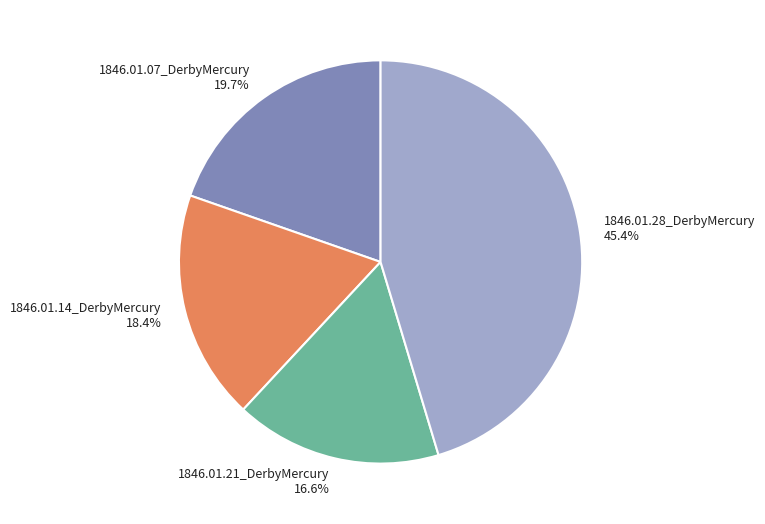

What is the smallest slice in the pie chart?

1846.01.21_DerbyMercury